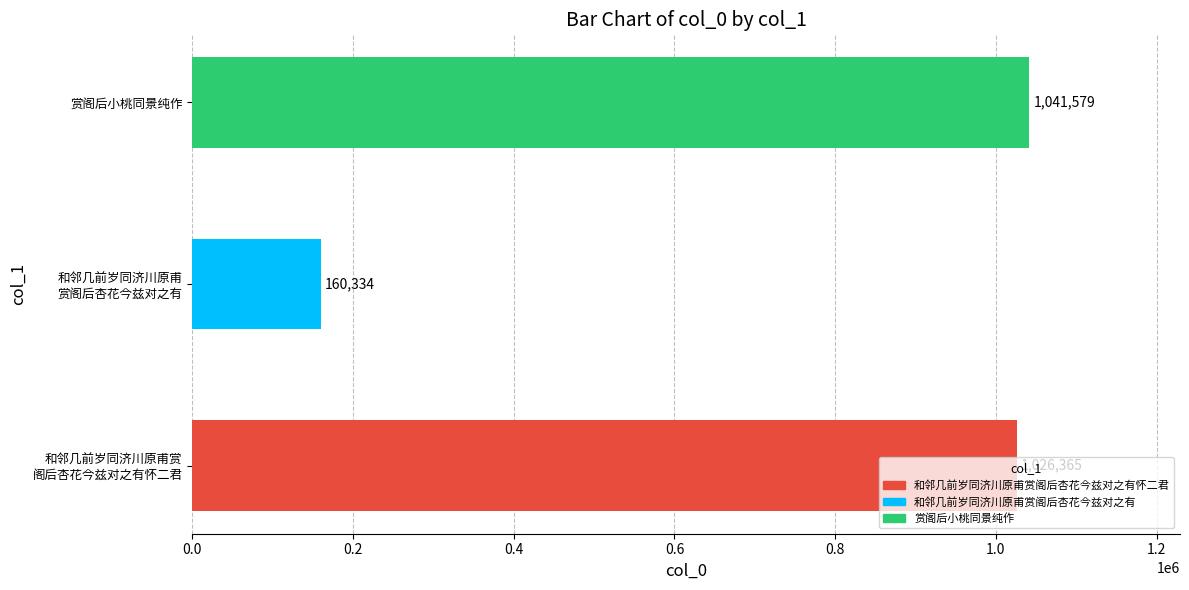

What is the maximum value shown in the chart?

1041579